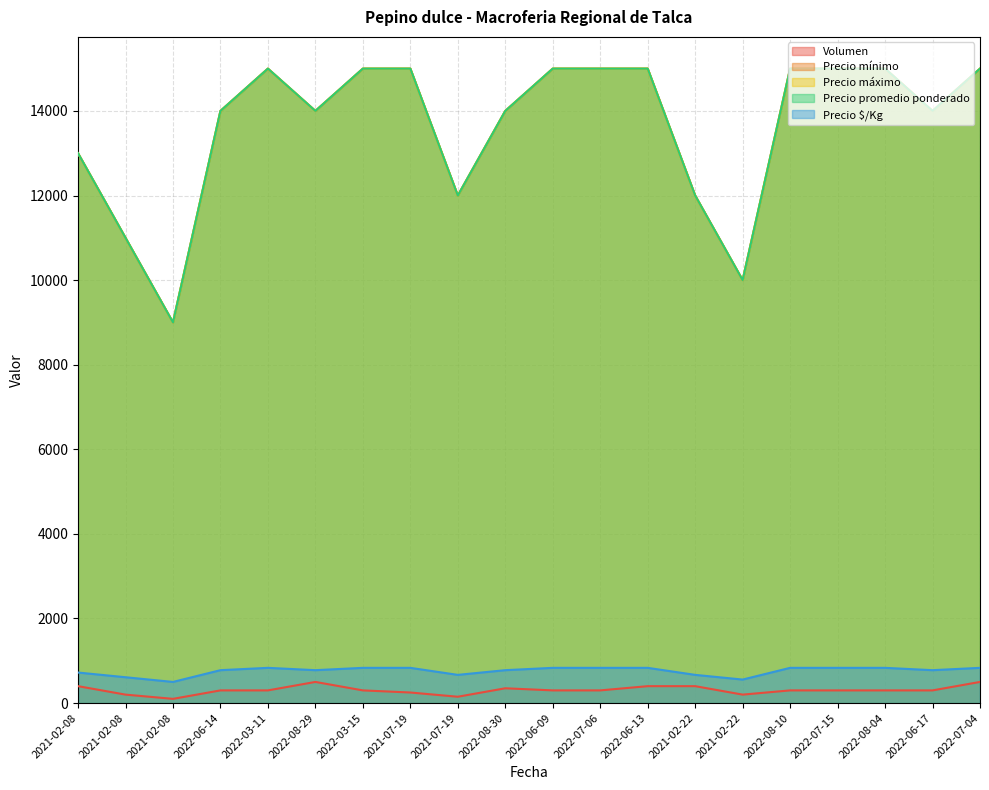

How many interior local peaks does the Precio máximo series have?

1